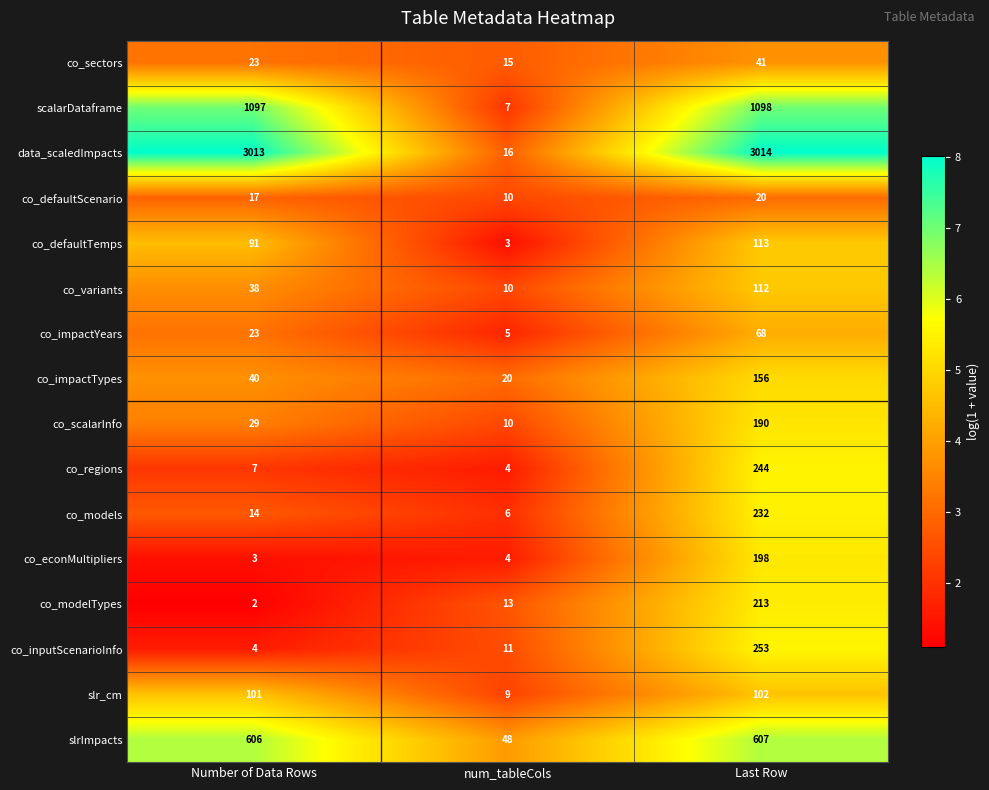

Which series changed the most between num_tableCols and Last Row?

data_scaledImpacts